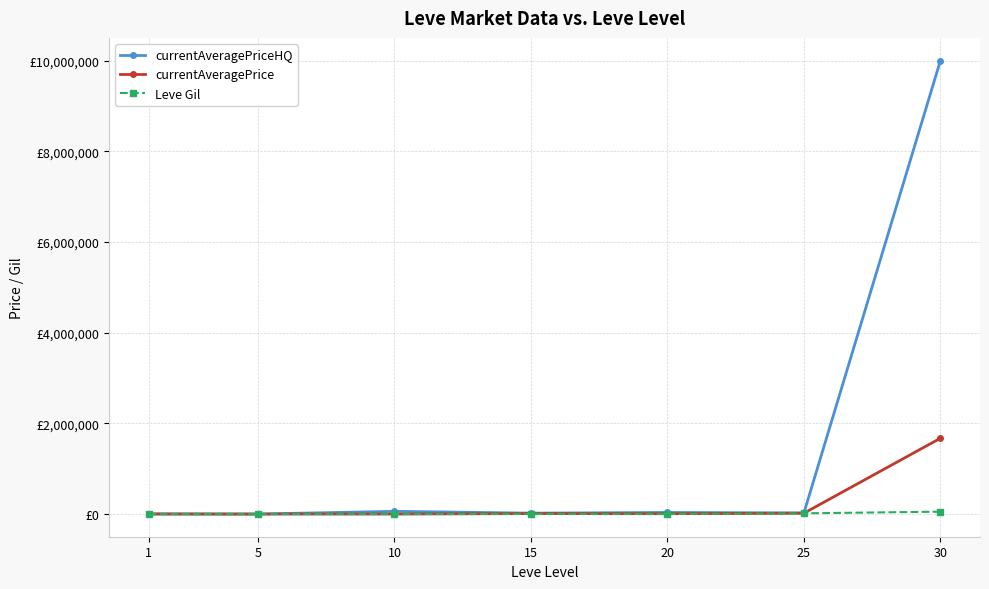

At which label is currentAveragePriceHQ closest to 5000199?

10